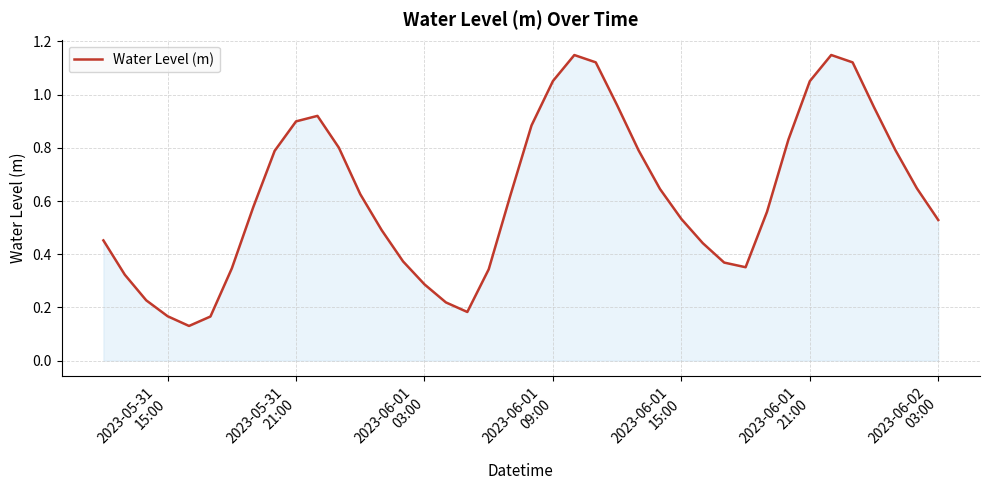

How many points are lower than both their immediate neighbors (excluding endpoints)?

3